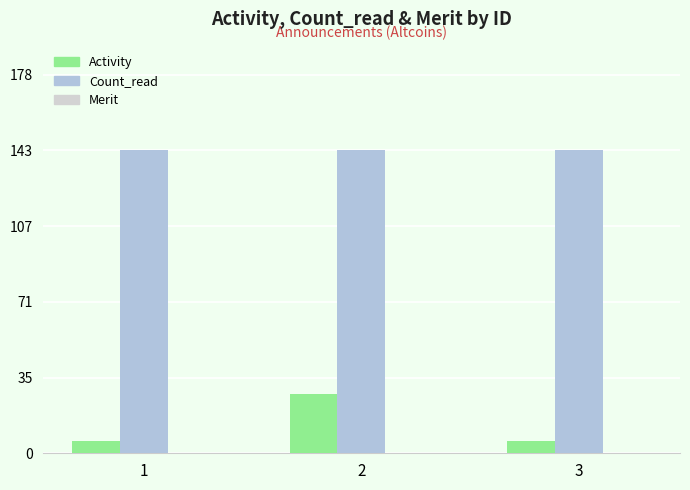

What is the difference between the highest and lowest values at 2?

115